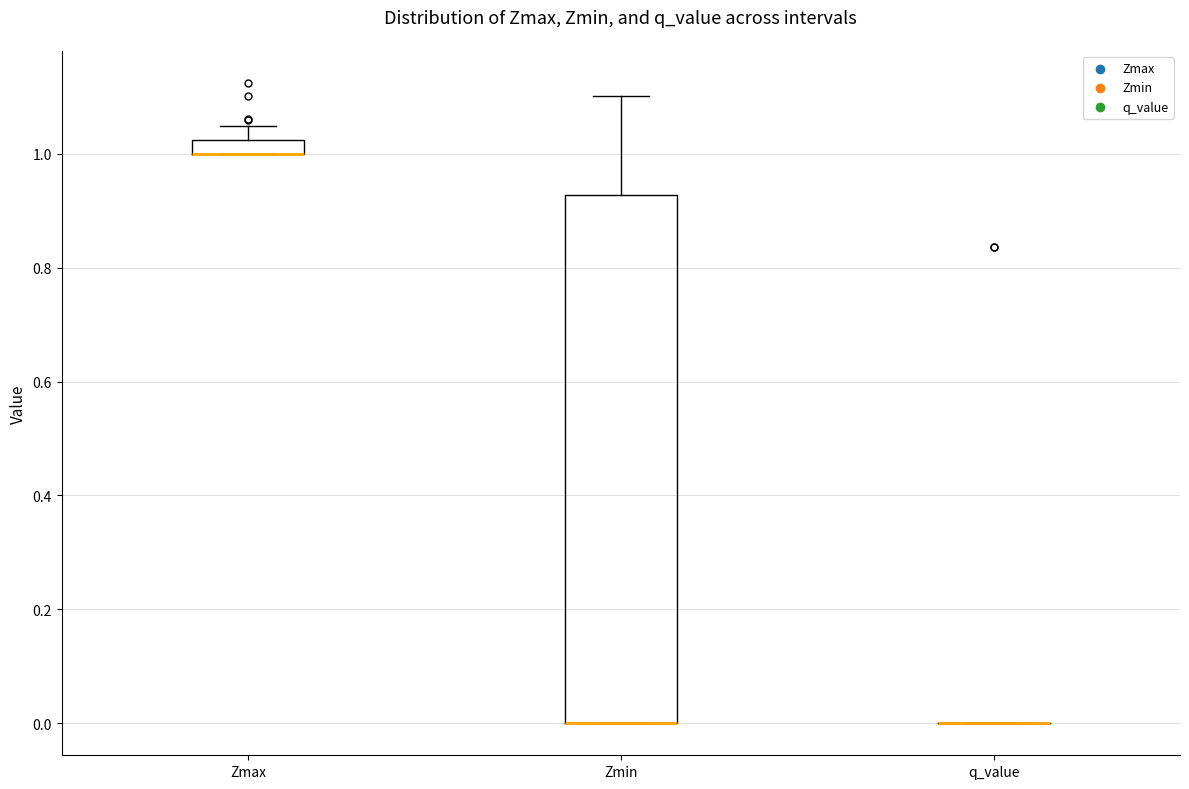

Where does the upper whisker of the box for Zmax end on the y-axis? The values are not printed on the chart, so give them approximately, as read against the axis.

1.04